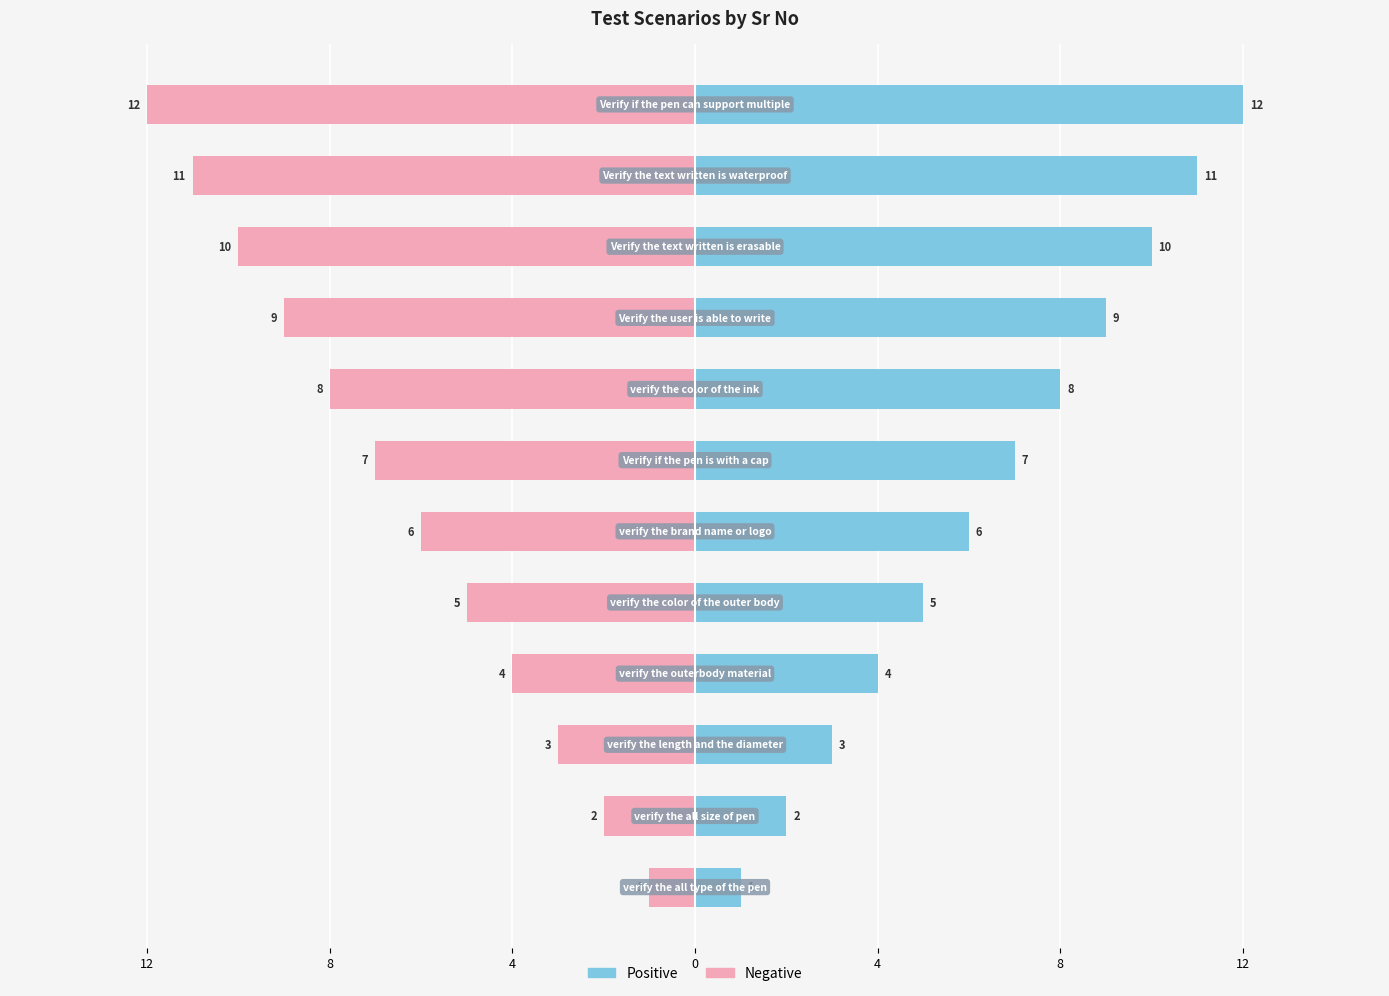

How many bars are there in each group?

2